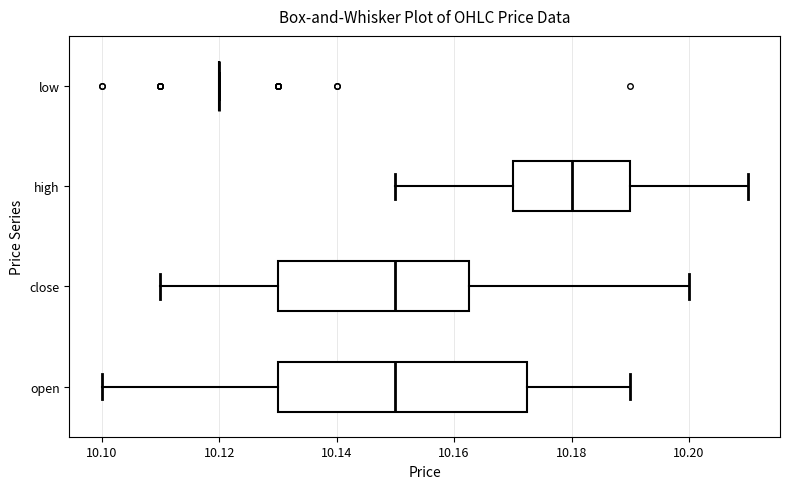

Reading bottom to top, transcribe this box plot: for each box, give where its median line is, the range the box spans, and where its two whiskers end, as read against the x-axis. The values are not printed on the chart, so give them approximately, as read against the axis.

open: median 10.150, box 10.130 to 10.172, whiskers 10.100 to 10.190
close: median 10.150, box 10.130 to 10.162, whiskers 10.110 to 10.200
high: median 10.180, box 10.170 to 10.190, whiskers 10.150 to 10.210
low: box collapsed to a line at 10.120, whiskers 10.120 to 10.120